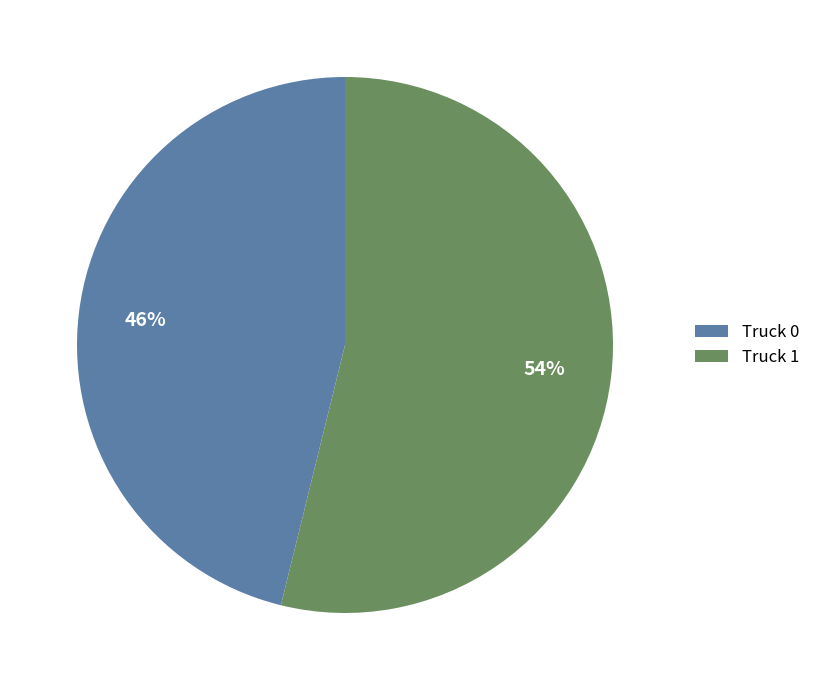

To the nearest percent, what is the difference between the Truck 0 and Truck 1 slice percentages?

8%